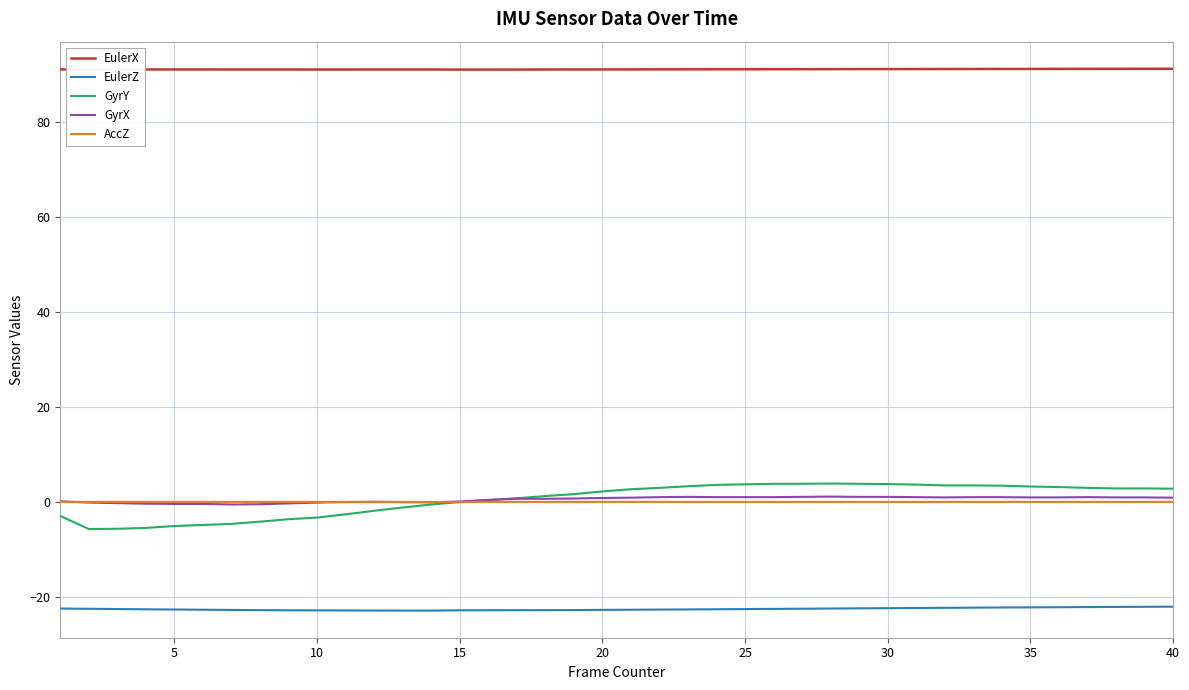

True or false: GyrY and EulerX cross at least once.

False